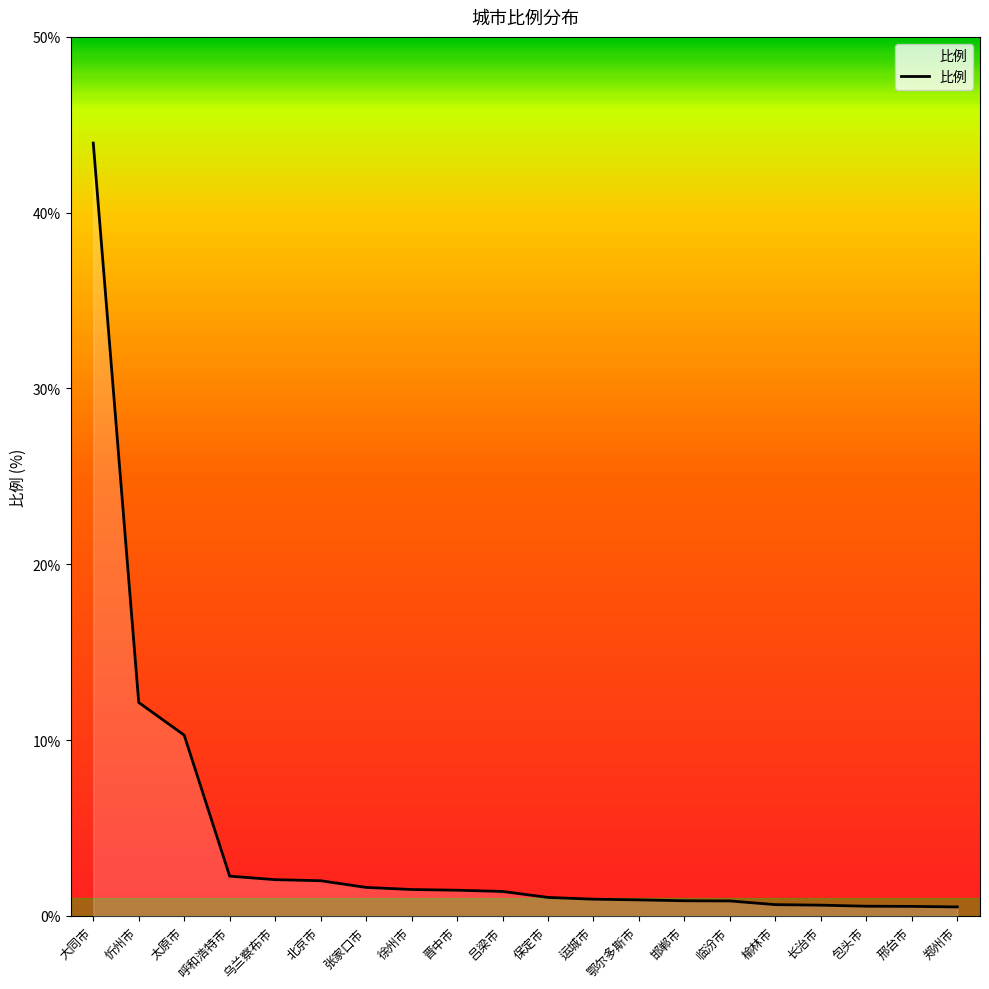

Approximately how many times larger is the value at 大同市 compared to 晋中市?

30.1